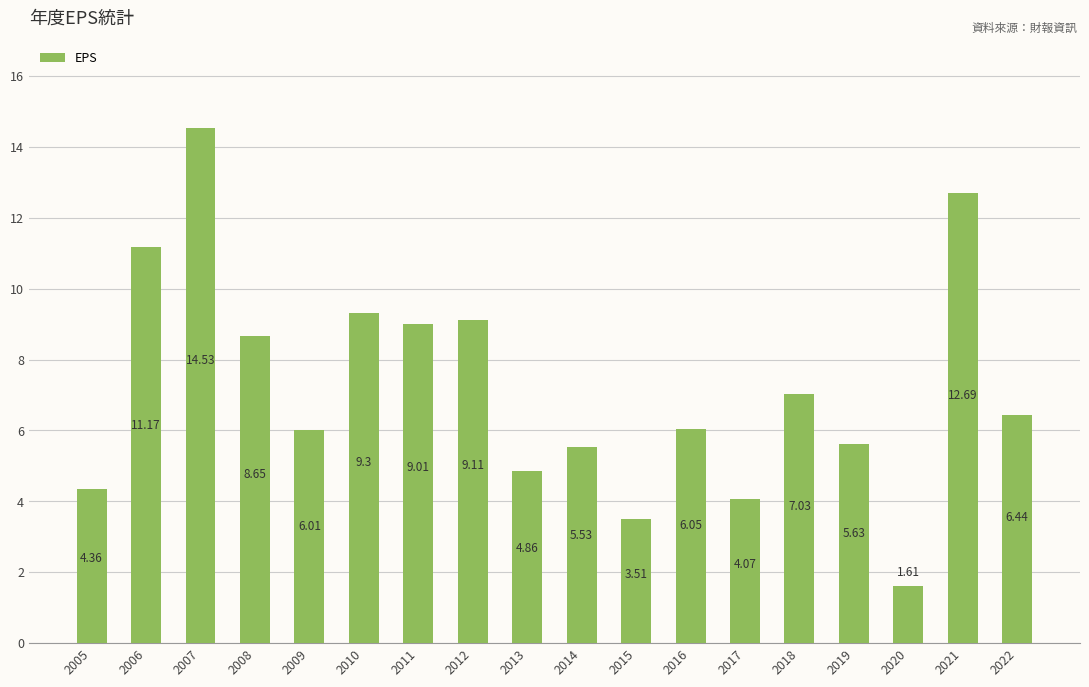

What is the change in value from 2009 to 2022?

+0.4